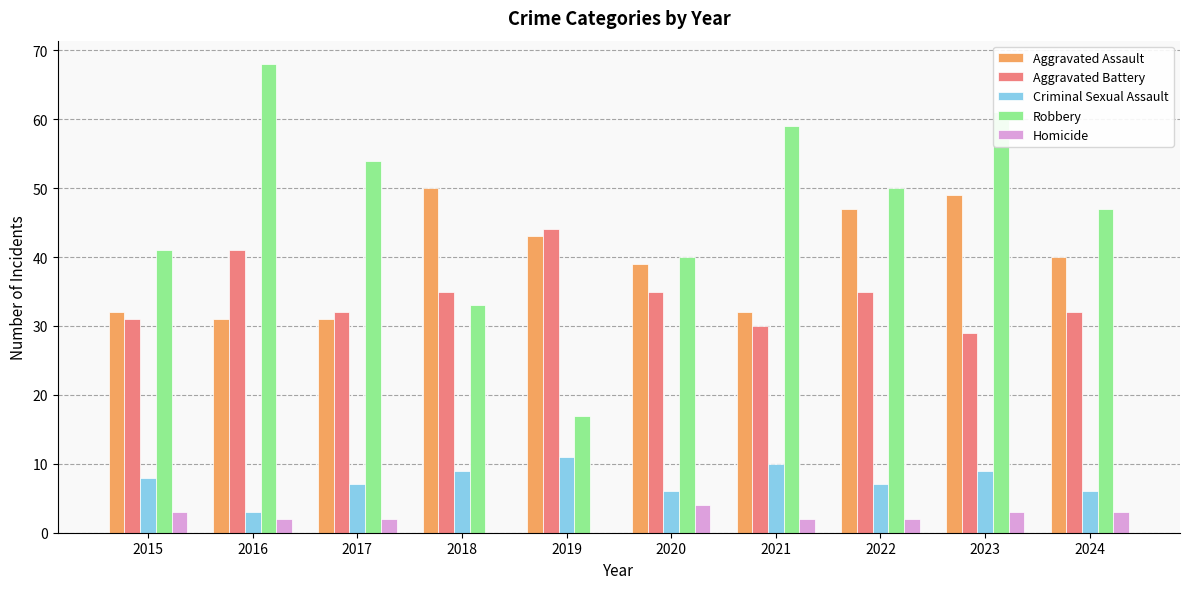

What is the sum of the Homicide values at 2017 and 2023?

5